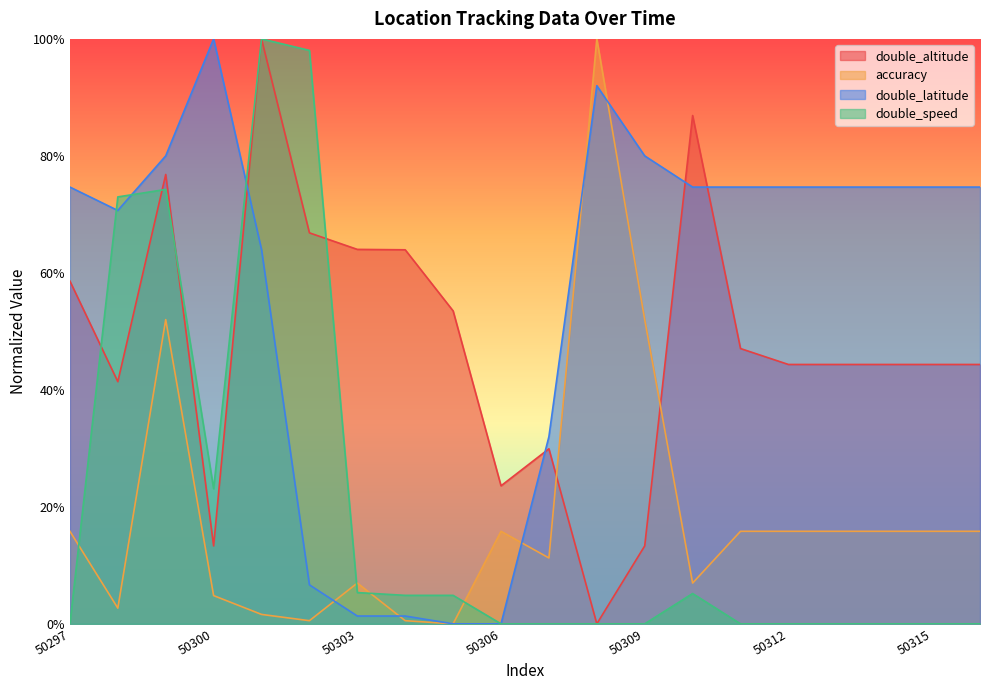

Is the value of double_speed at 50299 greater than the value of accuracy at 50301?

Yes